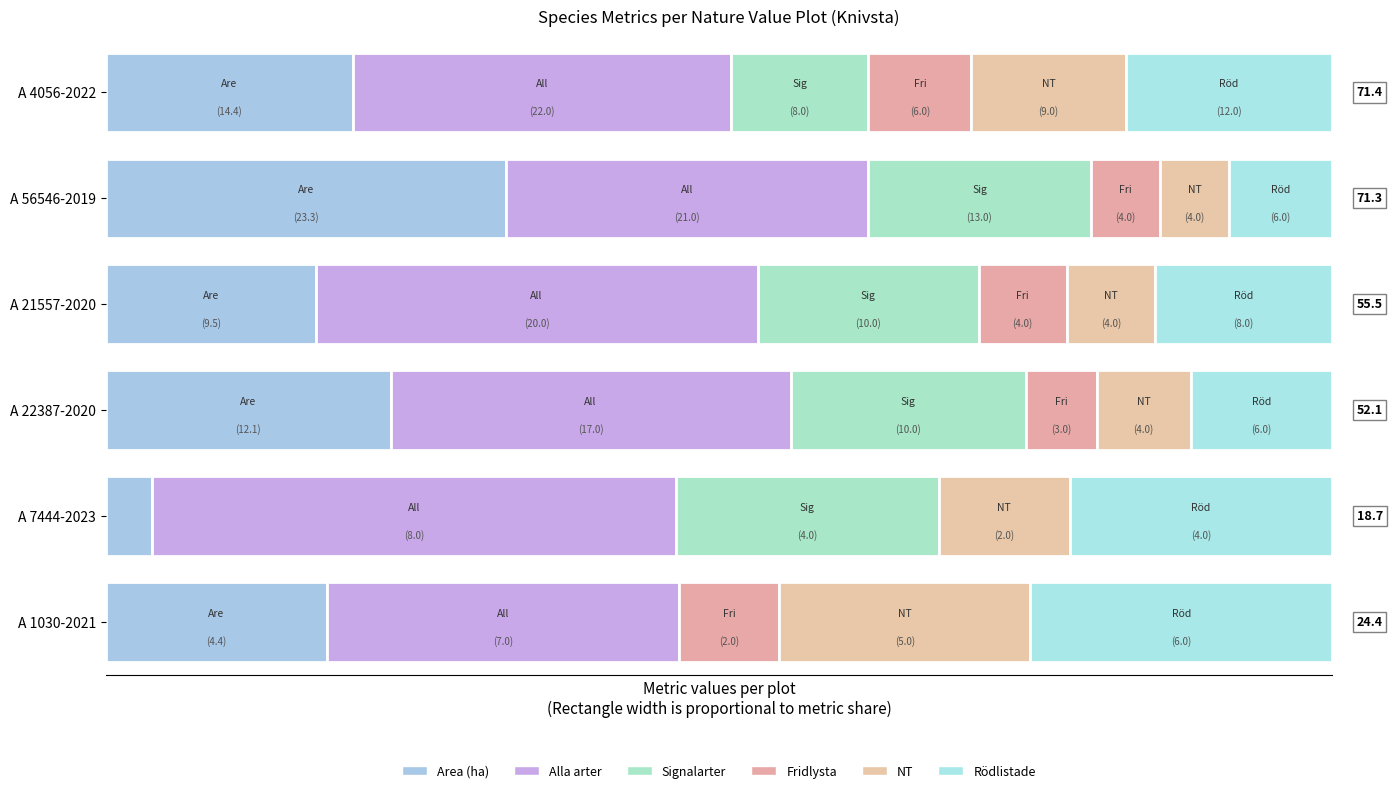

How many bars are there in total?

36